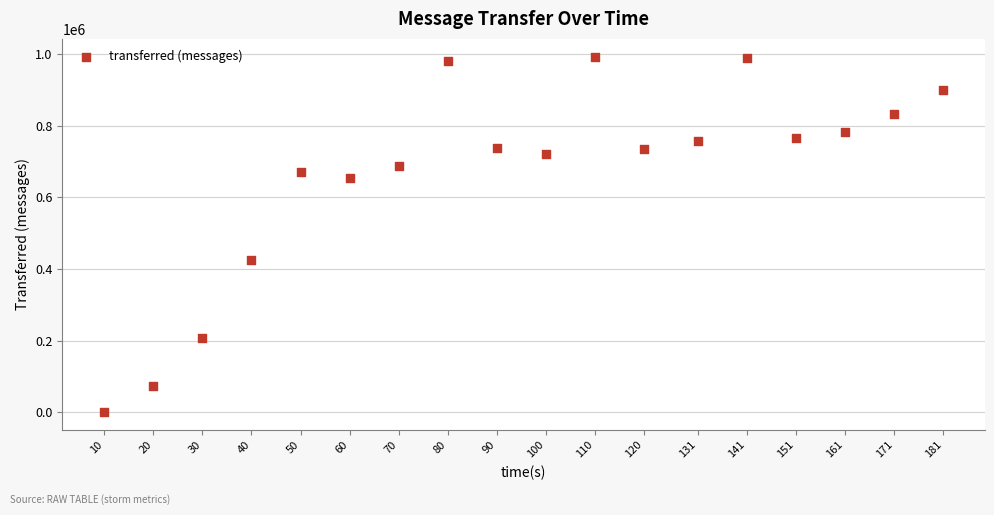

What is the range of X values (max minus min)?

171